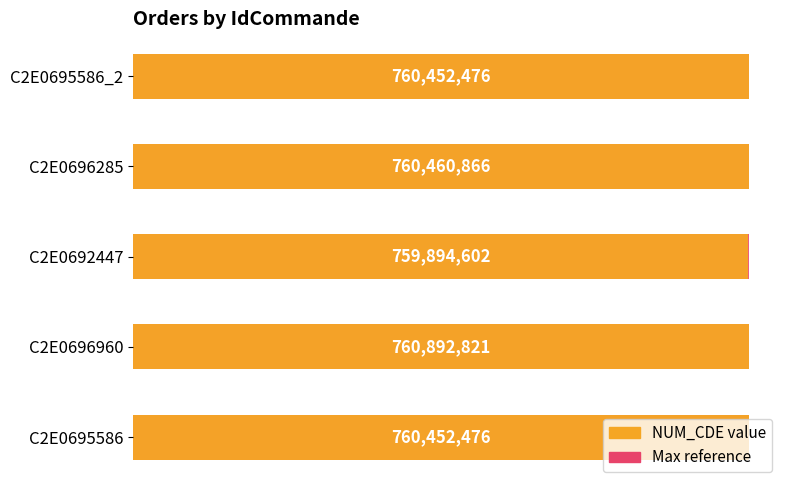

Which has a higher value, 0.4 or 0.0?

0.4